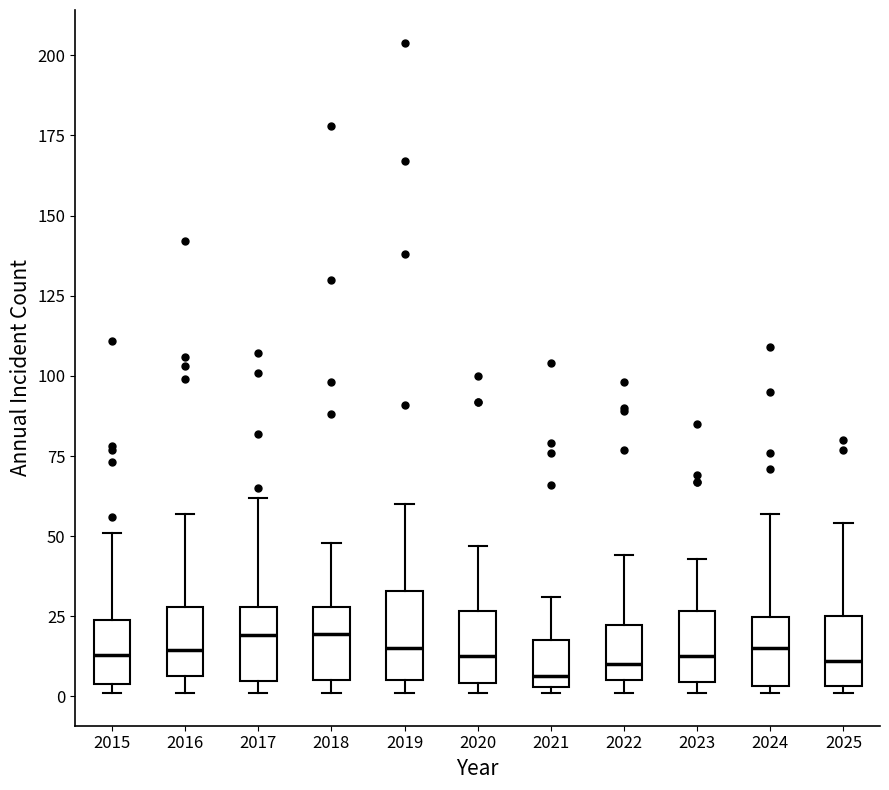

Where is the upper edge of the box at x = 2017 on the y-axis? The values are not printed on the chart, so give them approximately, as read against the axis.

30